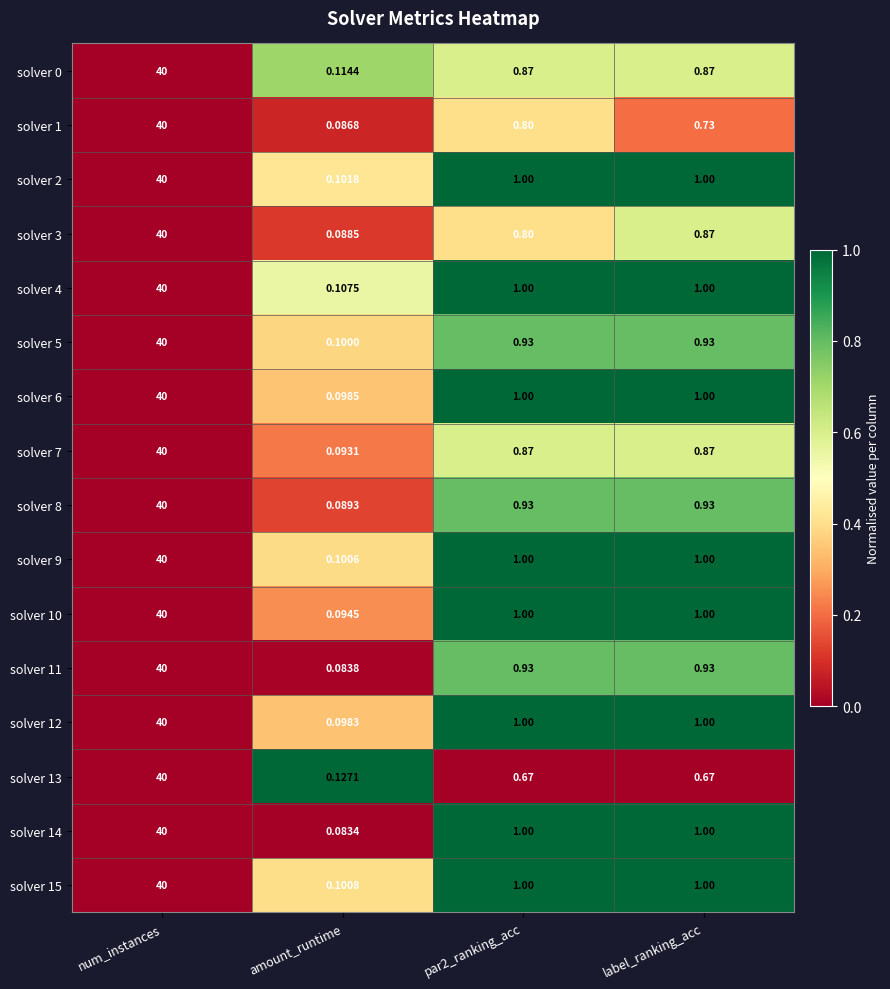

Which category has the lowest value in the solver 10 series?

amount_runtime